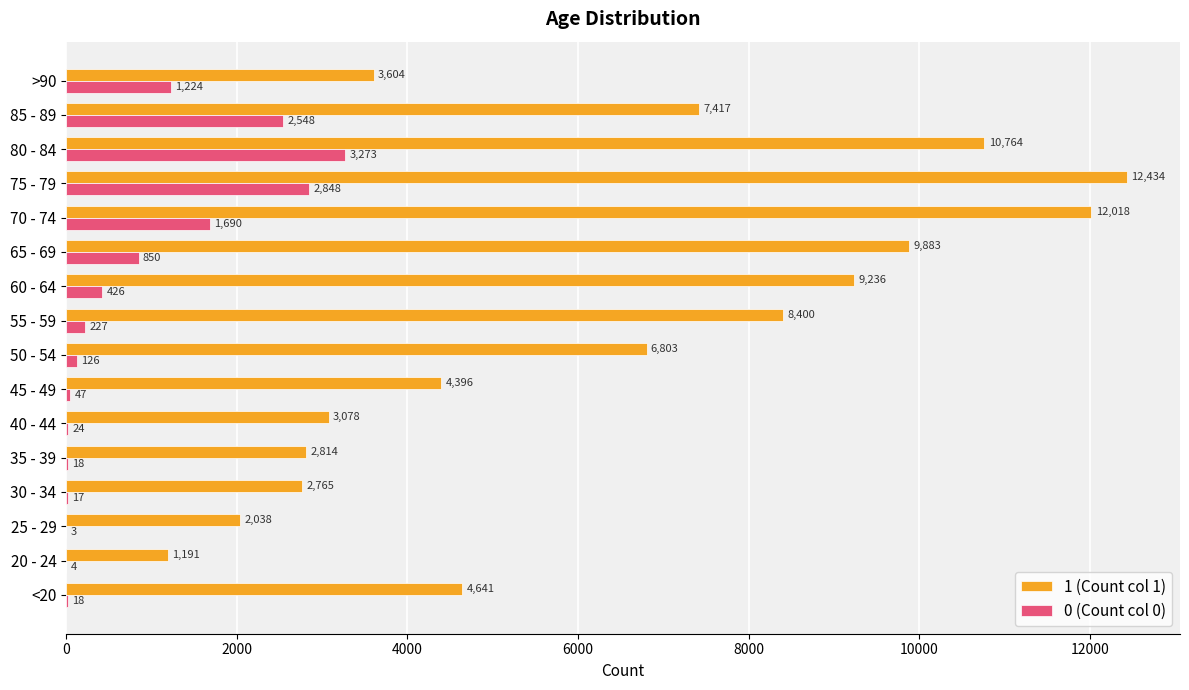

Read the 0 (Count col 0) value at 45 - 49, to the nearest 50.

50